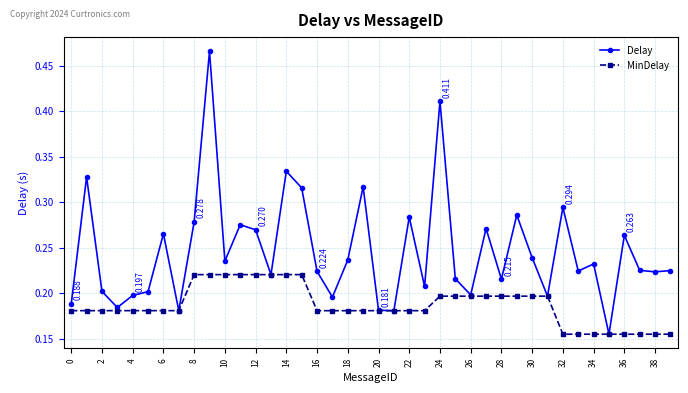

Is this an area chart (filled region under the line)?

No